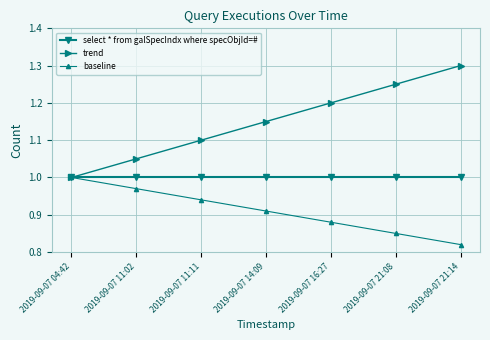

What is the maximum value shown in the chart?

1.3